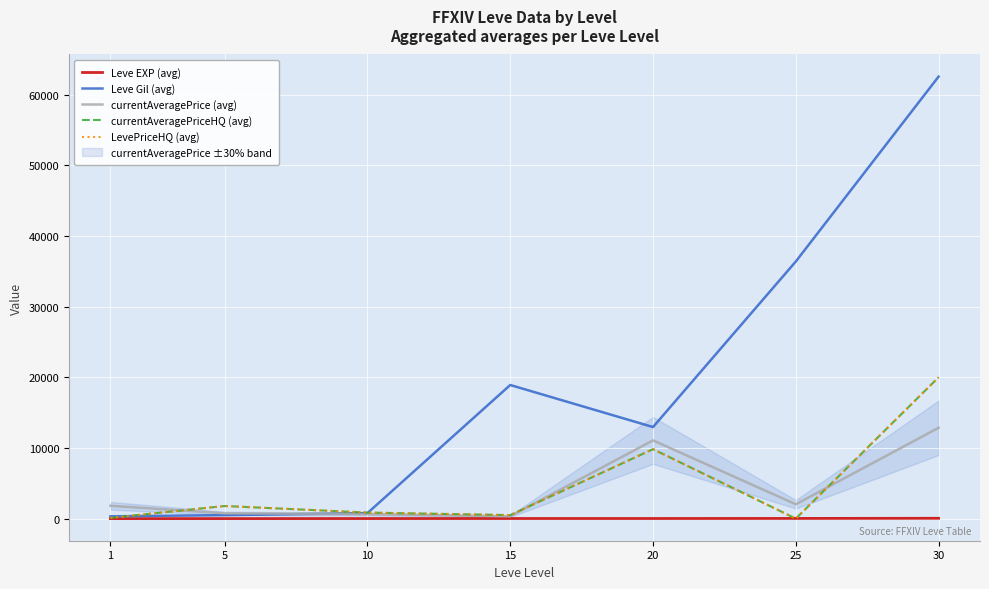

How many values in the currentAveragePrice (avg) series exceed 1820?

3